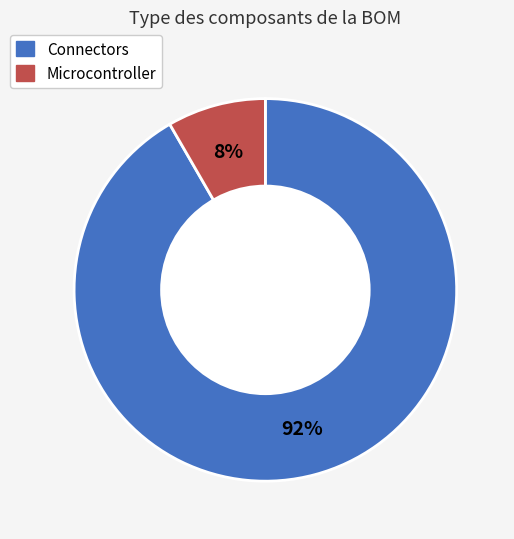

Is there any slice that represents more than half of the pie?

Yes